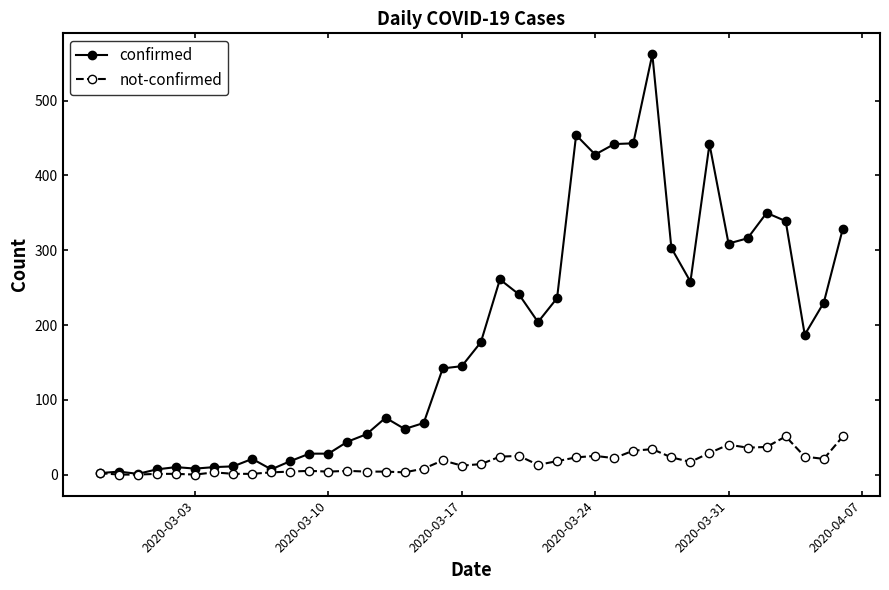

True or false: not-confirmed has more than 0 points higher than both neighbors.

True